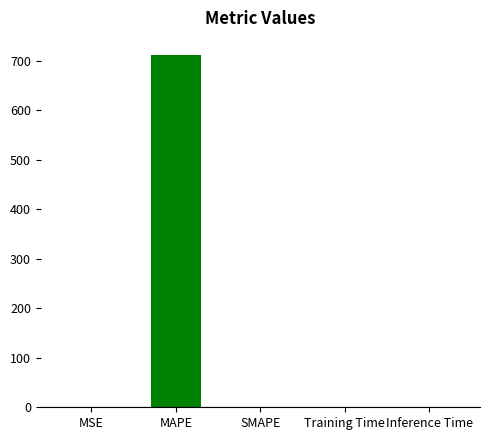

Does the chart contain stacked bars?

No